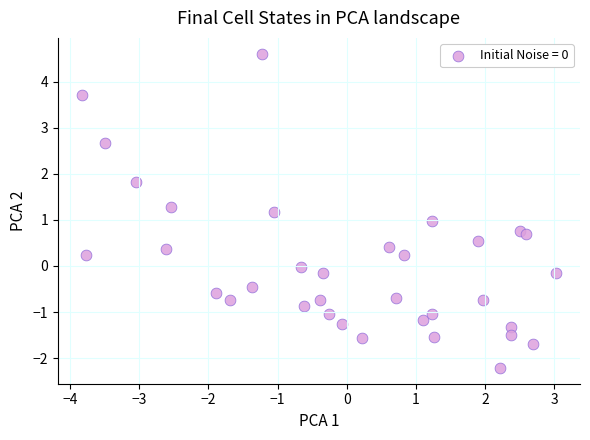

What is the range of X values (max minus min)?

6.9